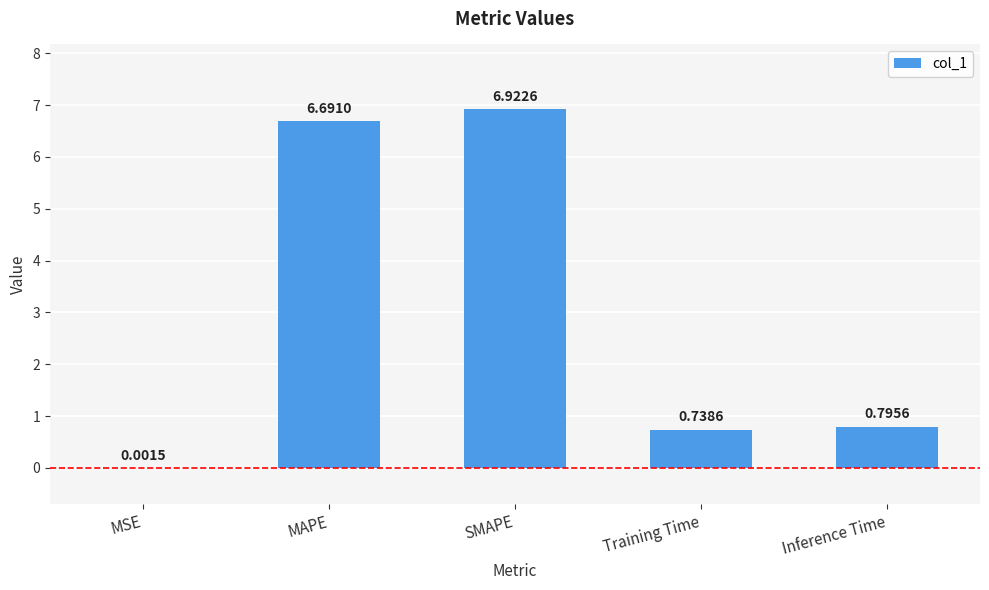

What is the sum of the values at SMAPE and Training Time?

7.7